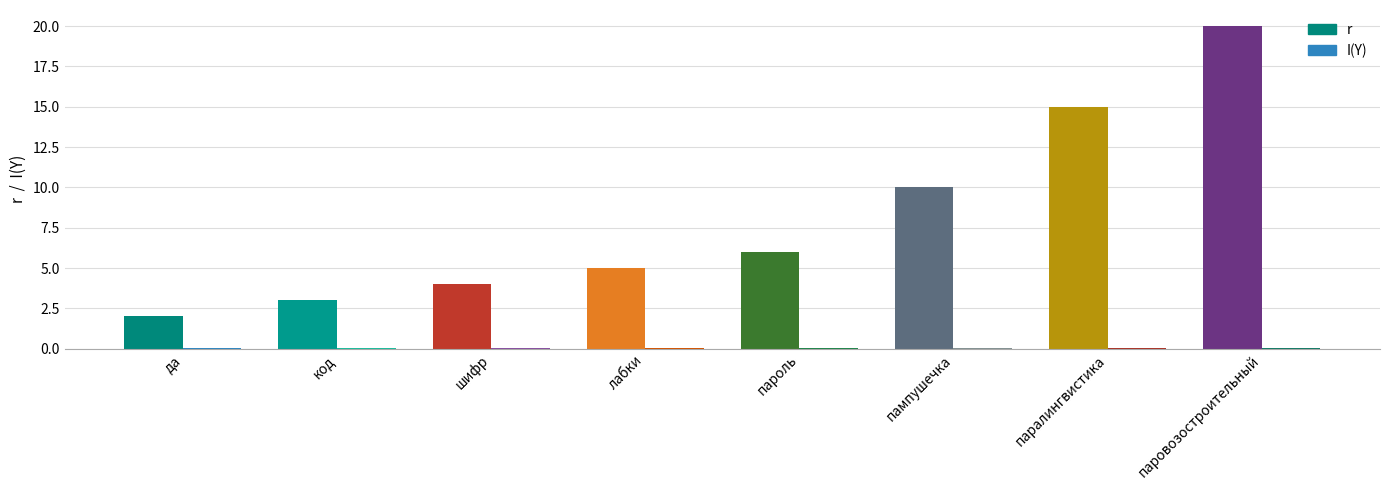

Which category has the highest value in the r series?

паровозостроительный